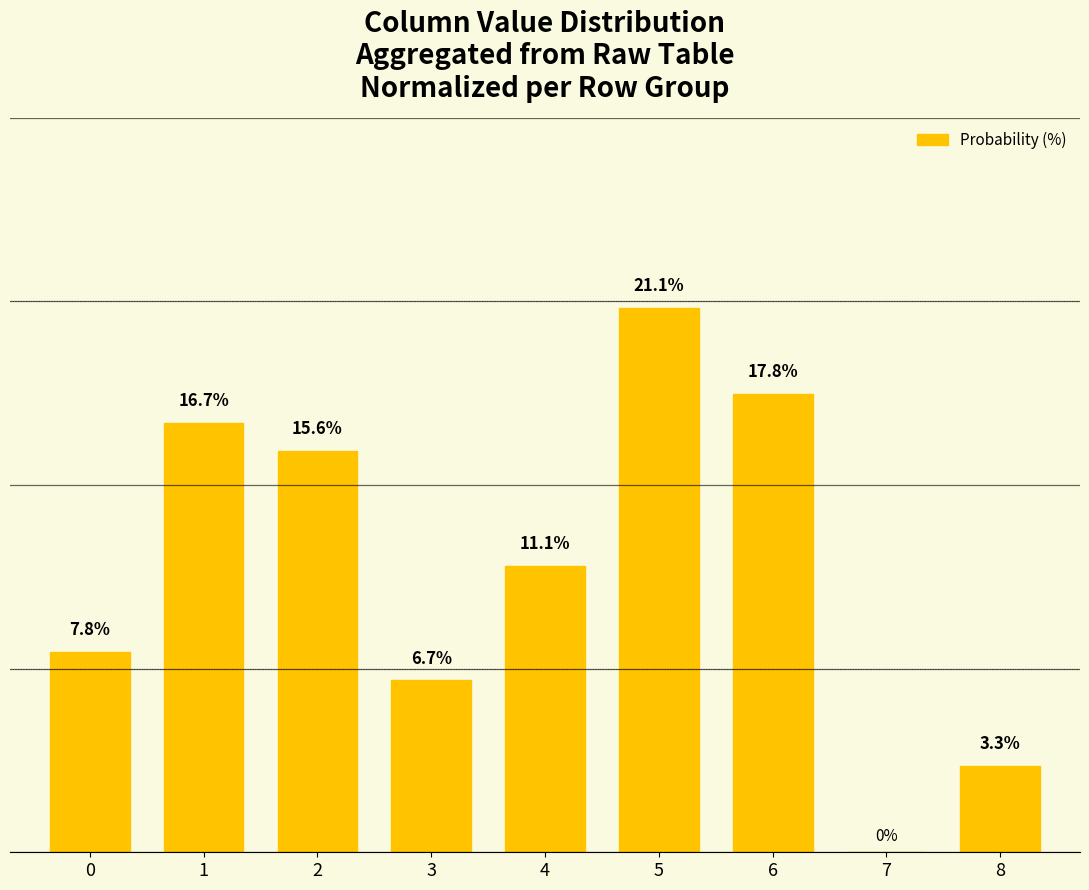

Which label corresponds to the largest value in the chart?

5